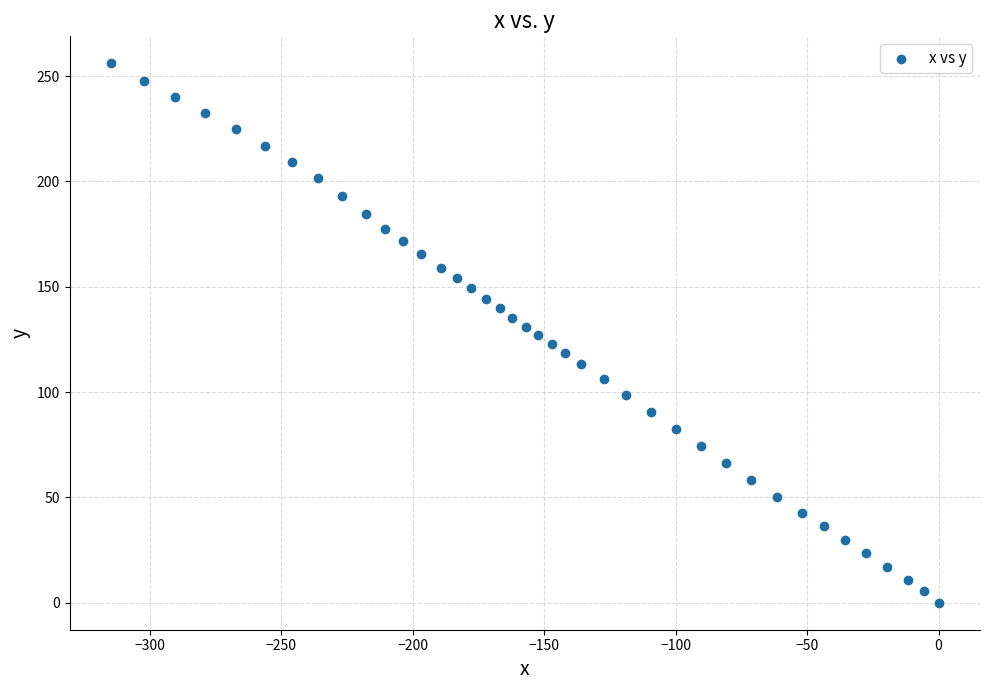

What is the range of X values (max minus min)?

314.8